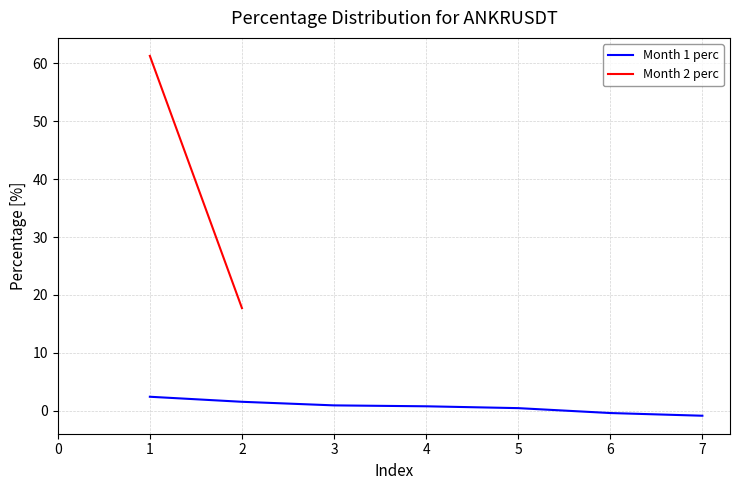

Is it true that Month 1 perc equals 0.9 at 3?

True